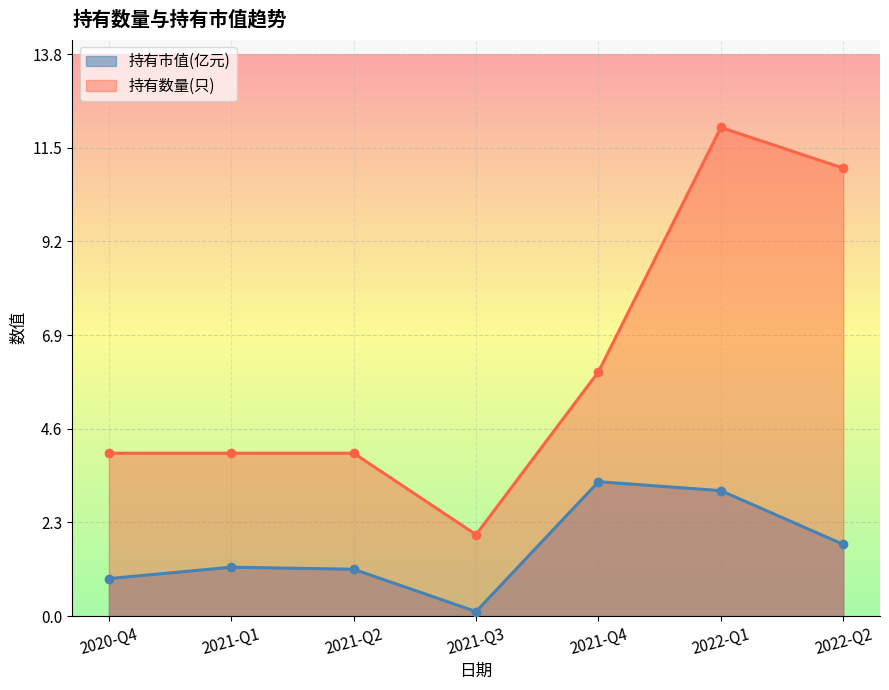

What is the difference between the highest and lowest values at 2022-Q2?

9.2